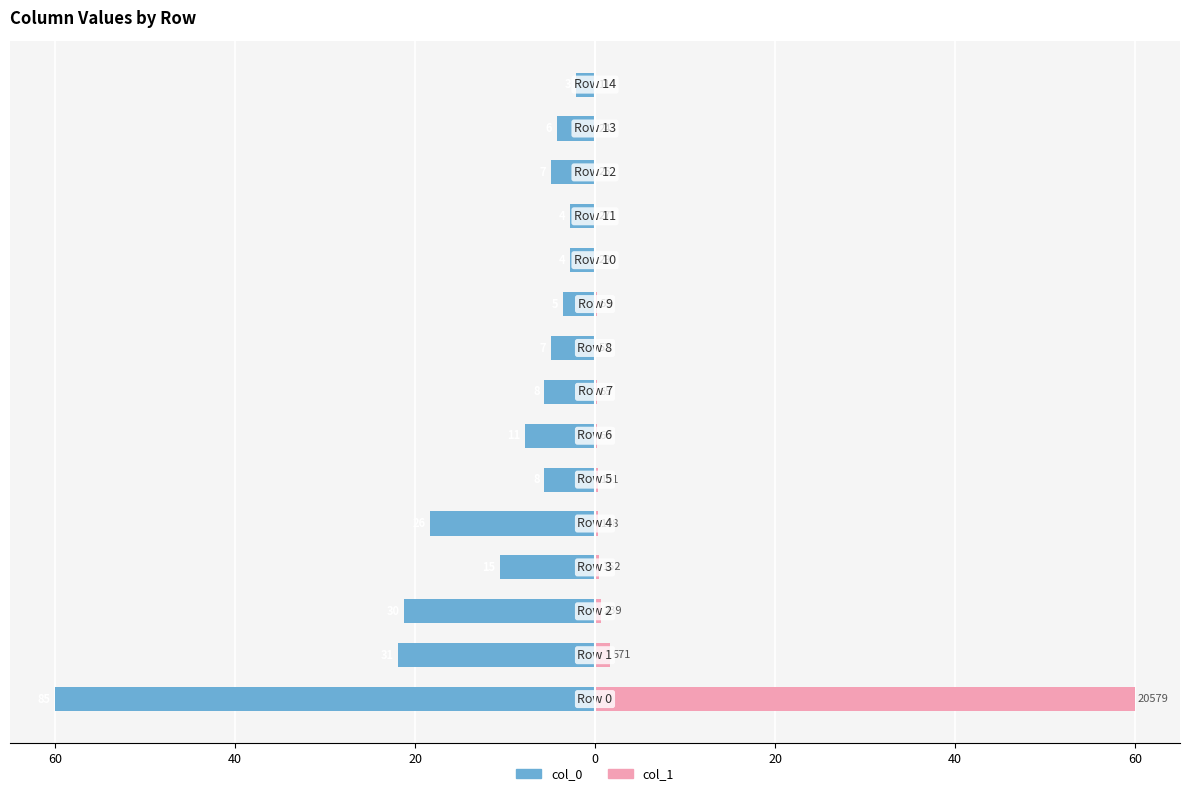

Reading left to right, what are all the values shown in this chart?

col_0: -60.0	-21.9	-21.2	-10.6	-18.4	-5.6	-7.8	-5.6	-4.9	-3.5	-2.8	-2.8	-4.9	-4.2	-2.1
col_1: 60.0	1.7	0.7	0.4	0.3	0.3	0.2	0.2	0.2	0.2	0.1	0.1	0.1	0.1	0.0